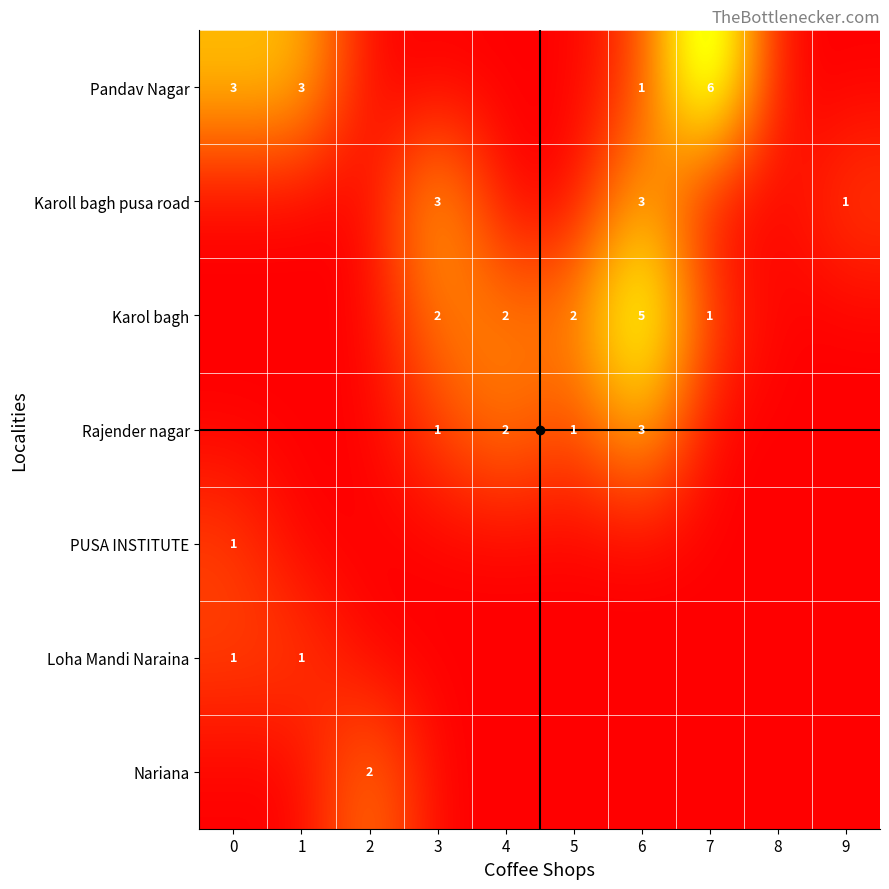

Which series changed the most between 2 and 8?

Nariana